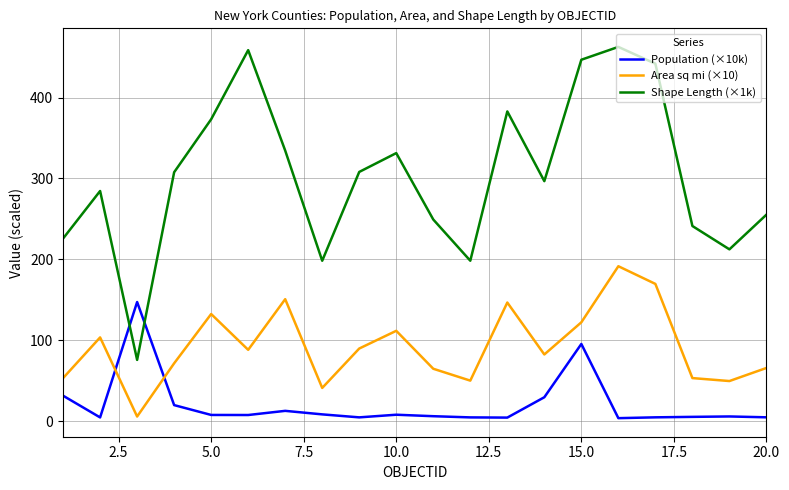

What is the highest value of the Population (×10k) series?

147.3